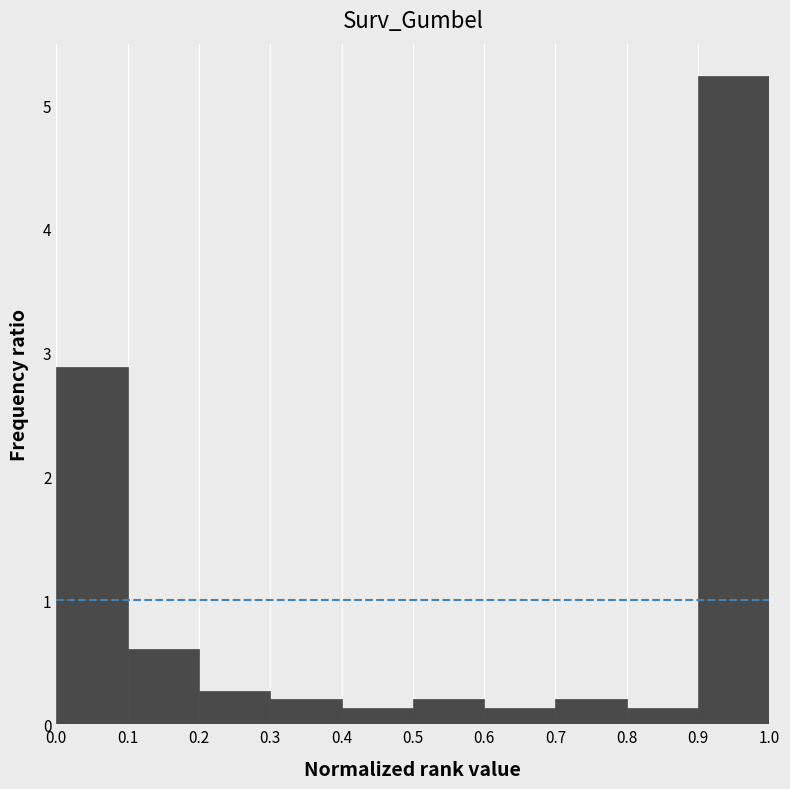

Reading left to right, transcribe this chart: for each bar, give the range it covers on the x-axis and its height. The values are not printed on the chart, so give them approximately, as read against the axis.

0.0 to 0.1: 2.9
0.1 to 0.2: 0.6
0.2 to 0.3: 0.3
0.3 to 0.4: 0.2
0.4 to 0.5: 0.1
0.5 to 0.6: 0.2
0.6 to 0.7: 0.1
0.7 to 0.8: 0.2
0.8 to 0.9: 0.1
0.9 to 1.0: 5.2